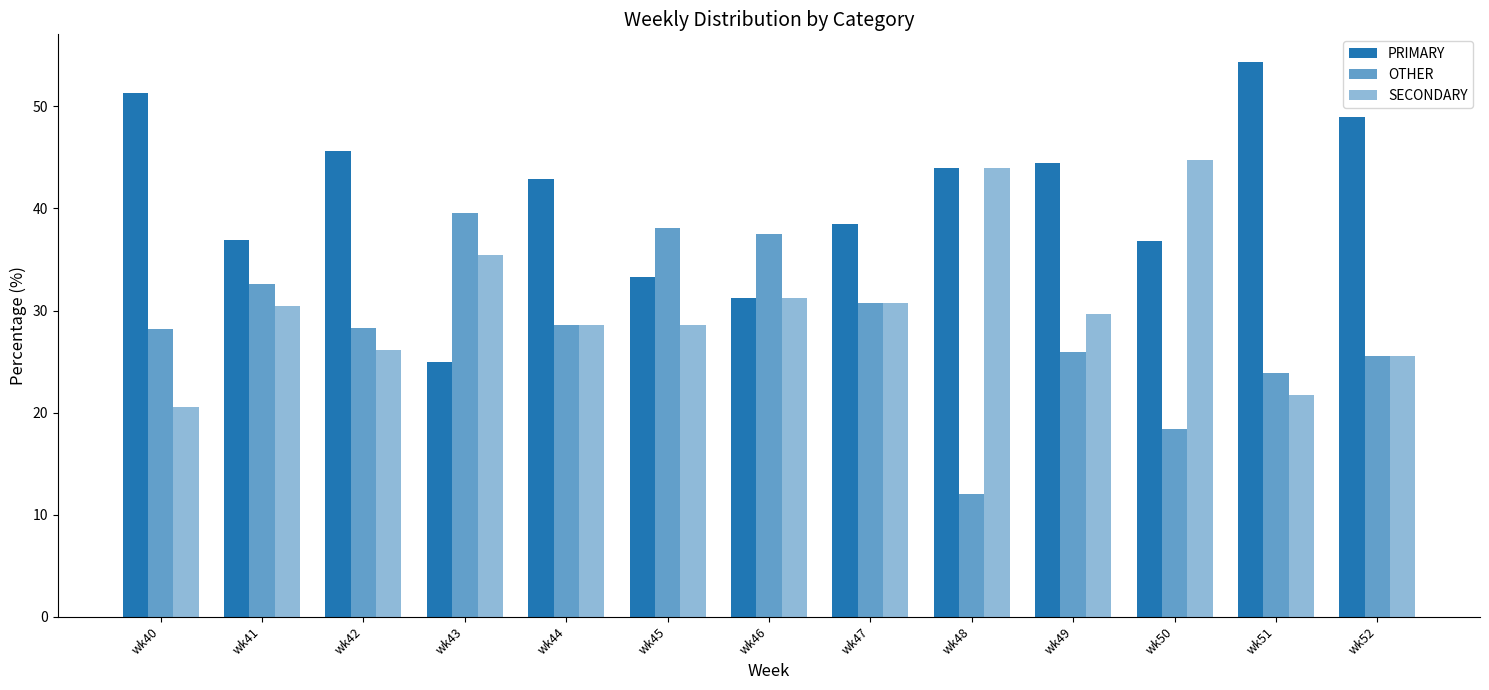

Does the chart contain any negative values?

No